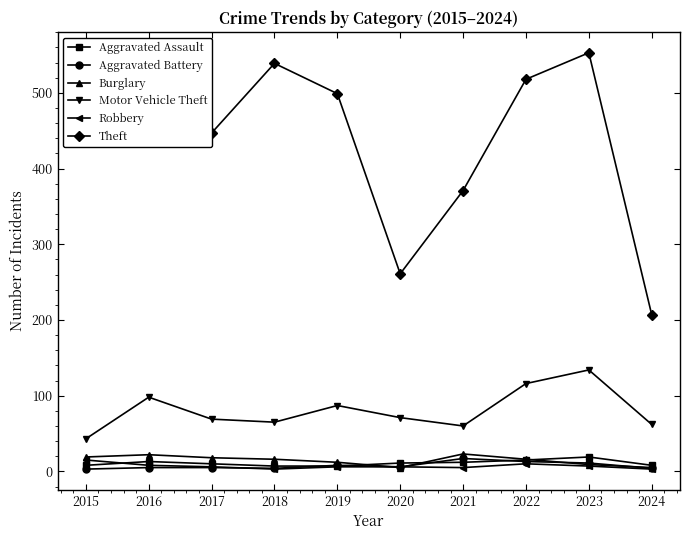

True or false: Burglary has more than 1 interior local peaks.

True